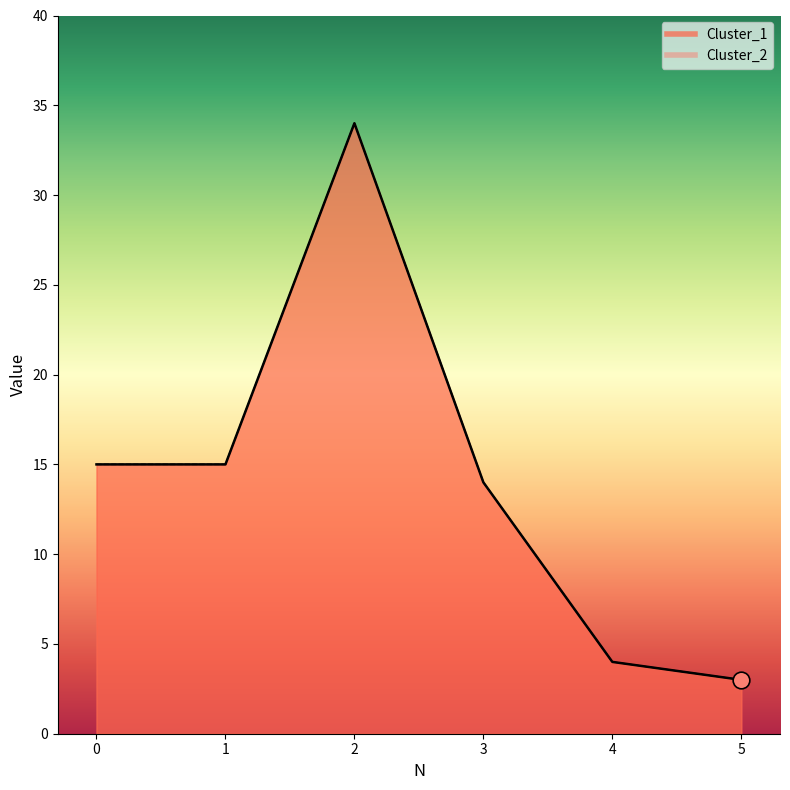

At which category does the chart reach its minimum across all series?

5